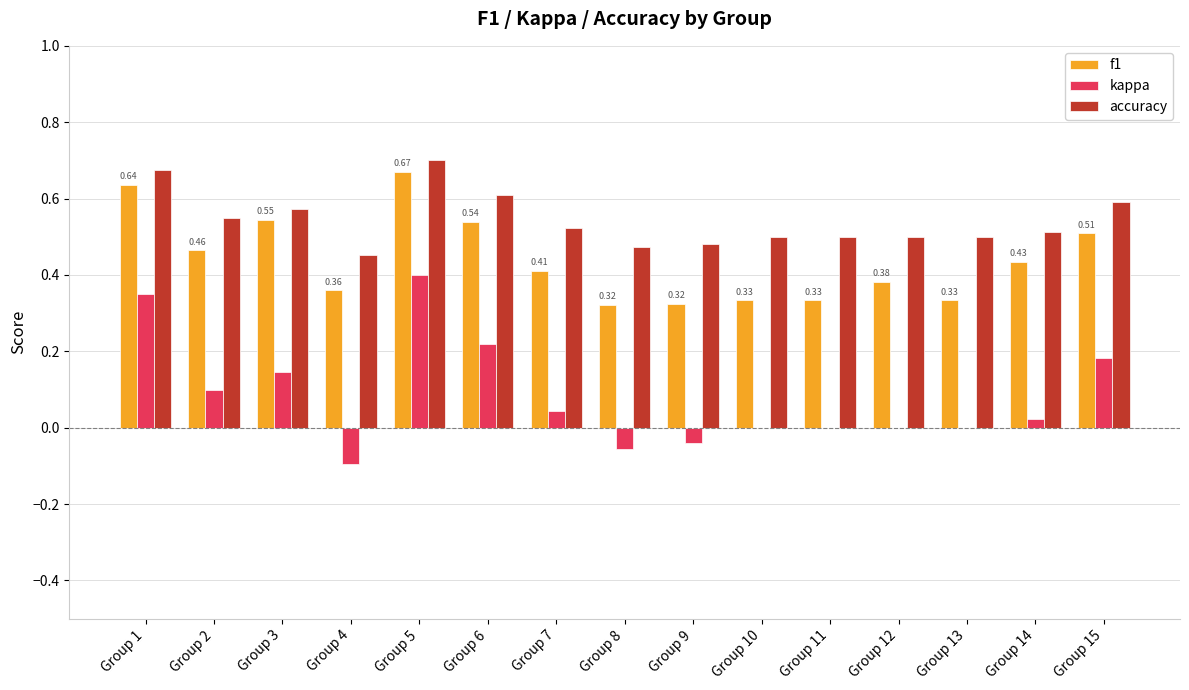

Are the bars horizontal?

No